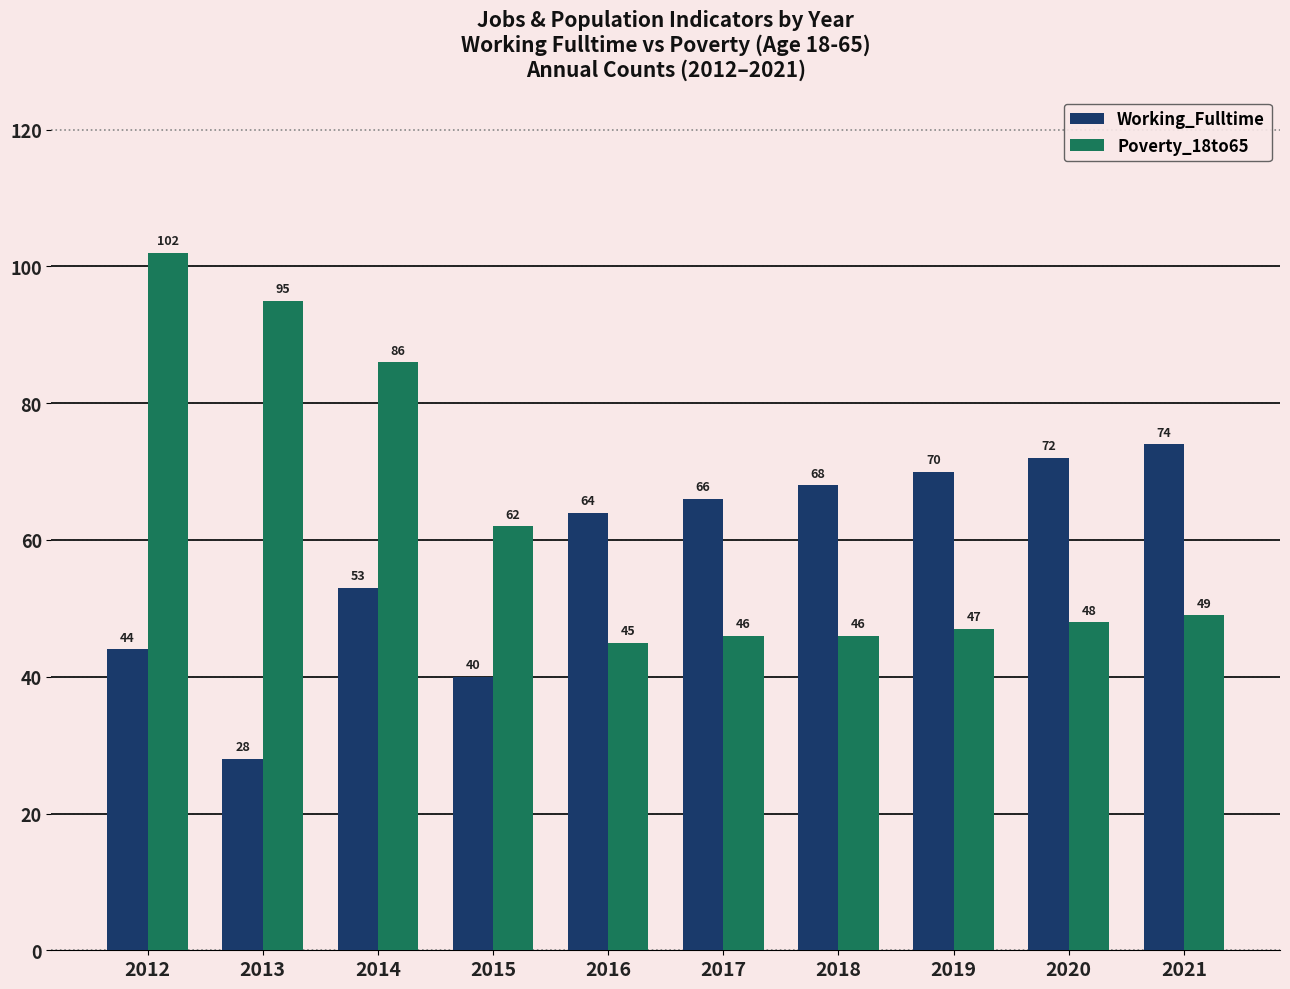

Rank the series by their maximum value, from highest to lowest.

Poverty_18to65, Working_Fulltime